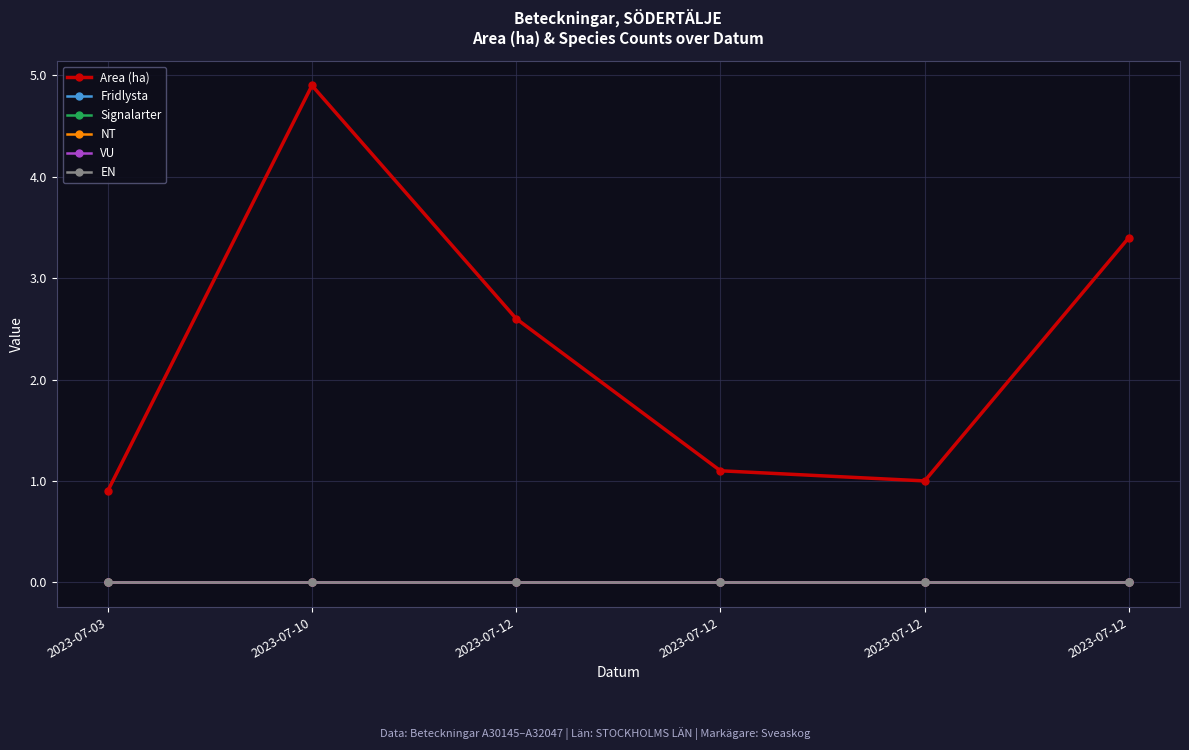

What is the total value across all series at 2023-07-12?

2.6